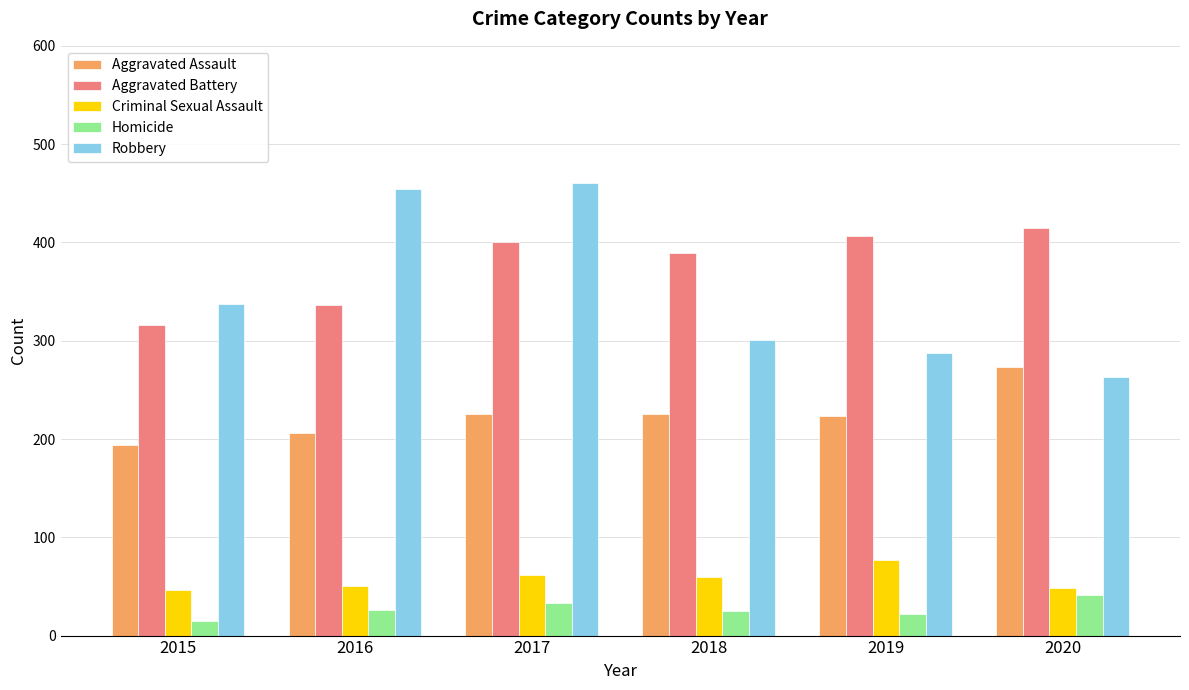

The Criminal Sexual Assault series shows 71 at 2016. True or false?

False